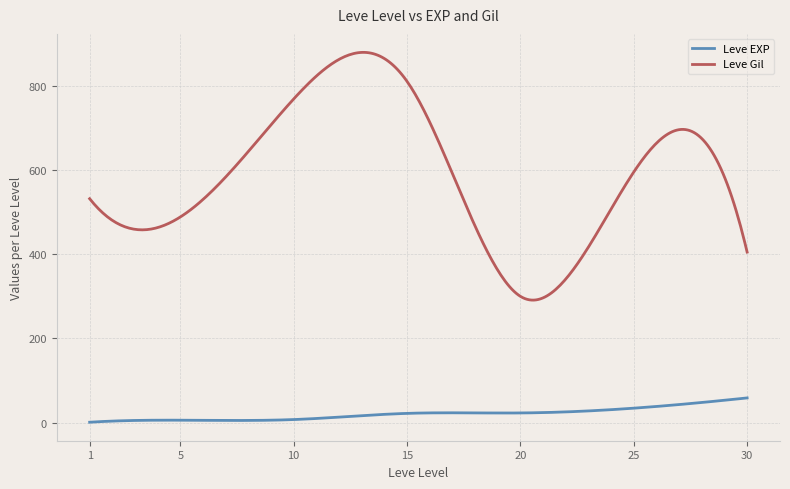

Which series has the largest range (max minus min)?

Leve Gil